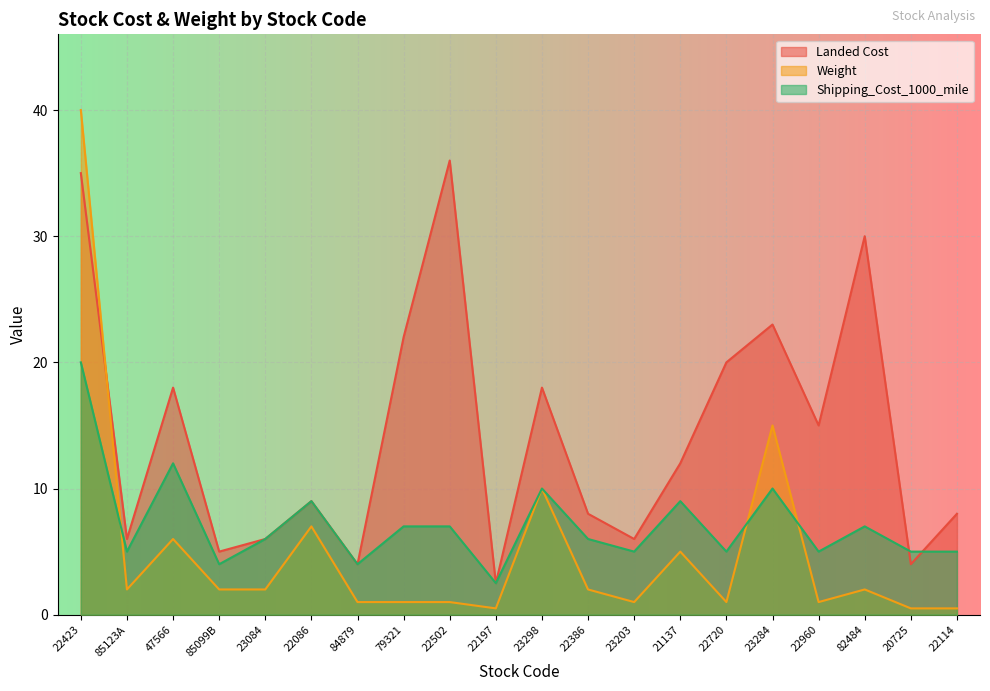

What position from the right is 22960?

4